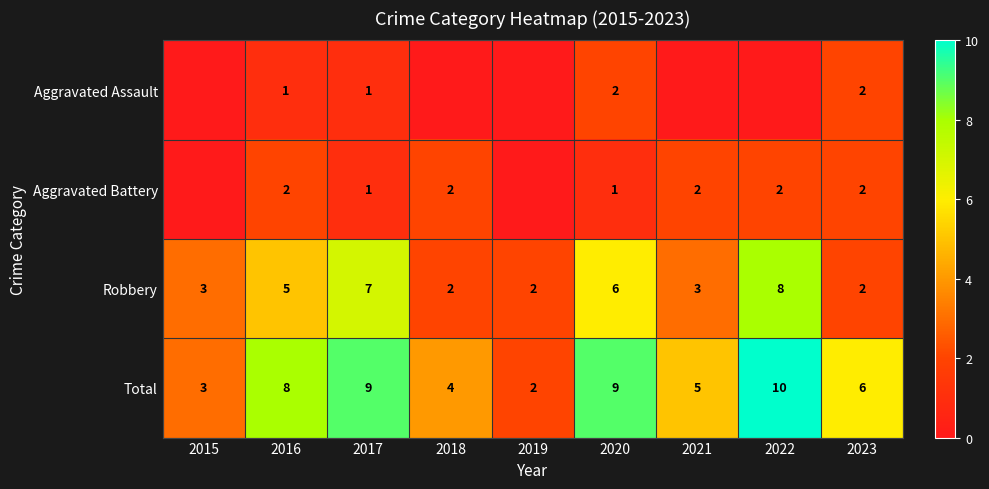

What is the difference between the Aggravated Battery values at 2020 and 2023?

1